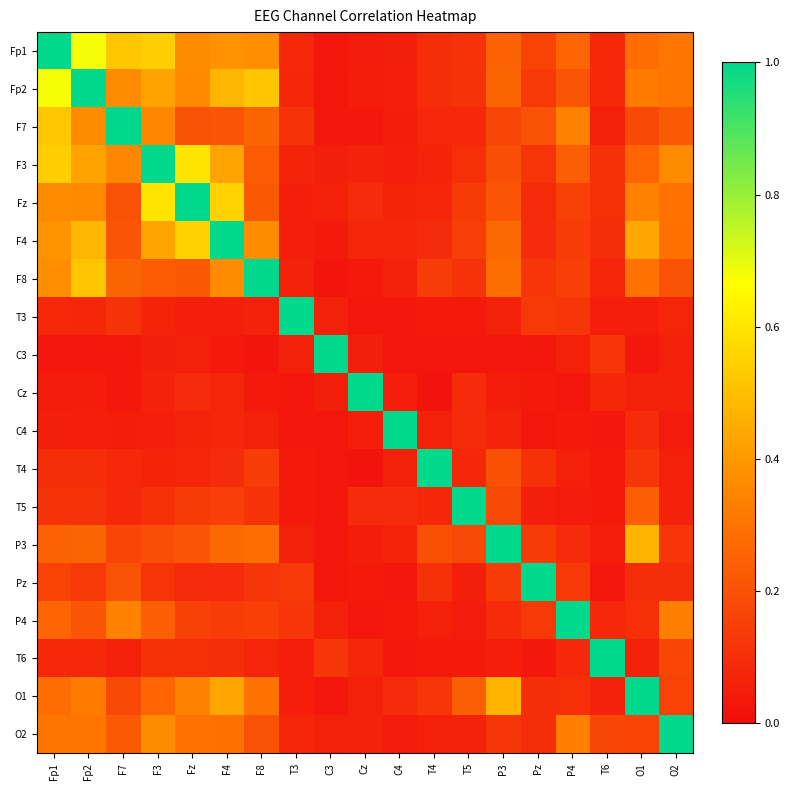

Which series changed the most between C4 and T4?

C4